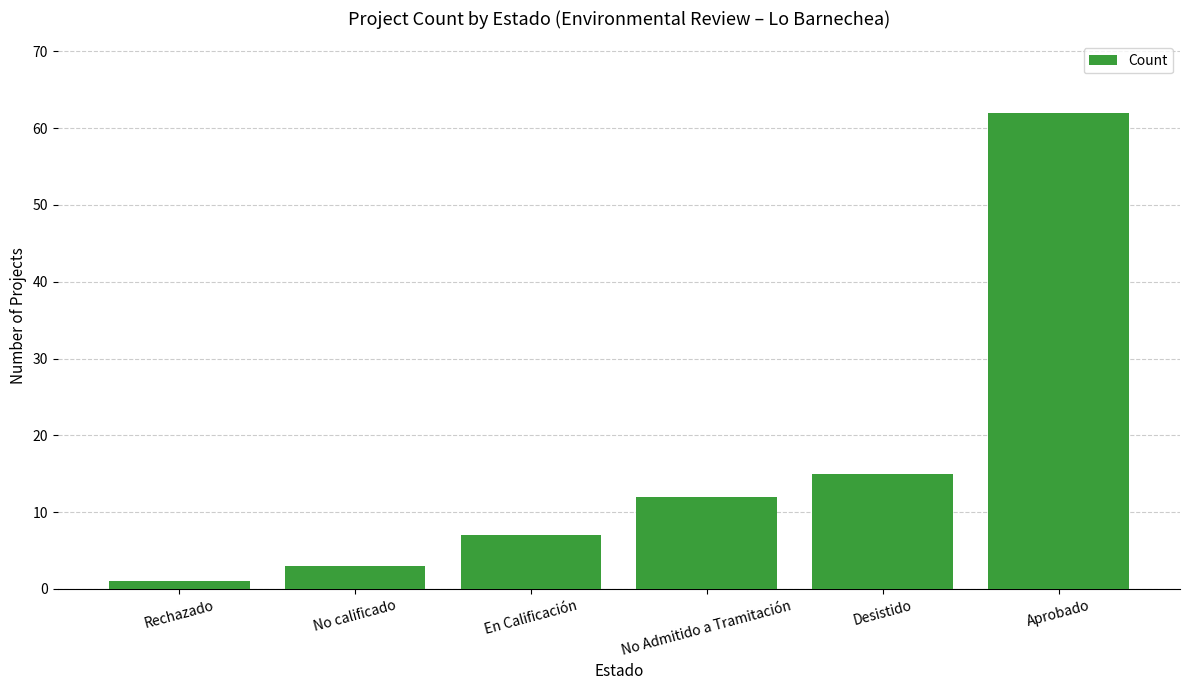

How many data points does each series have?

6